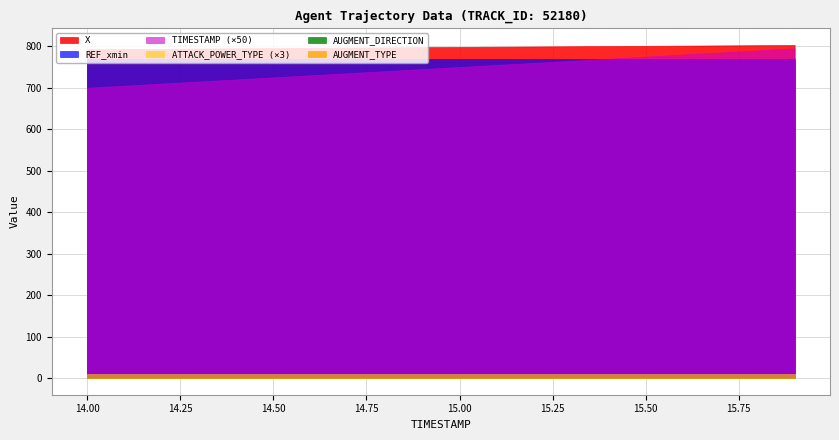

What is the difference between the highest and lowest values at 14.0?

792.7